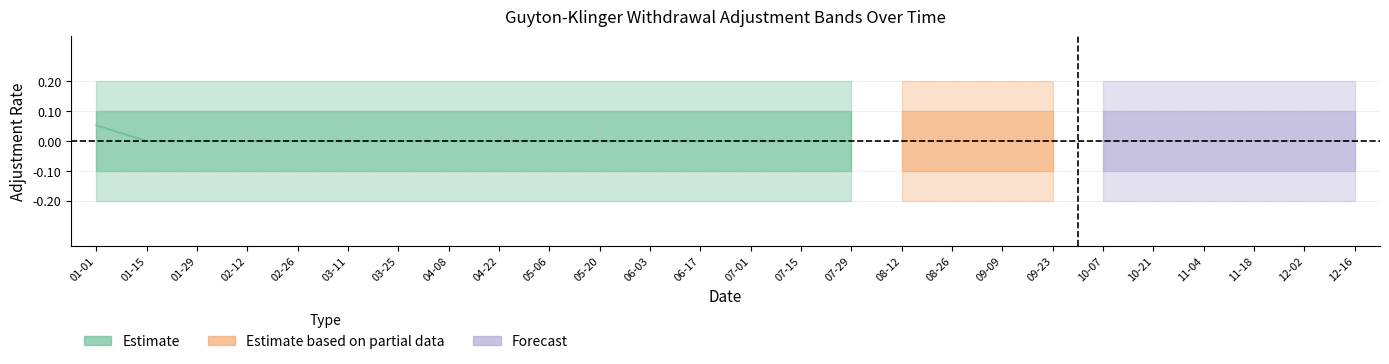

At which category is the sum across all series the highest?

2024-03-25